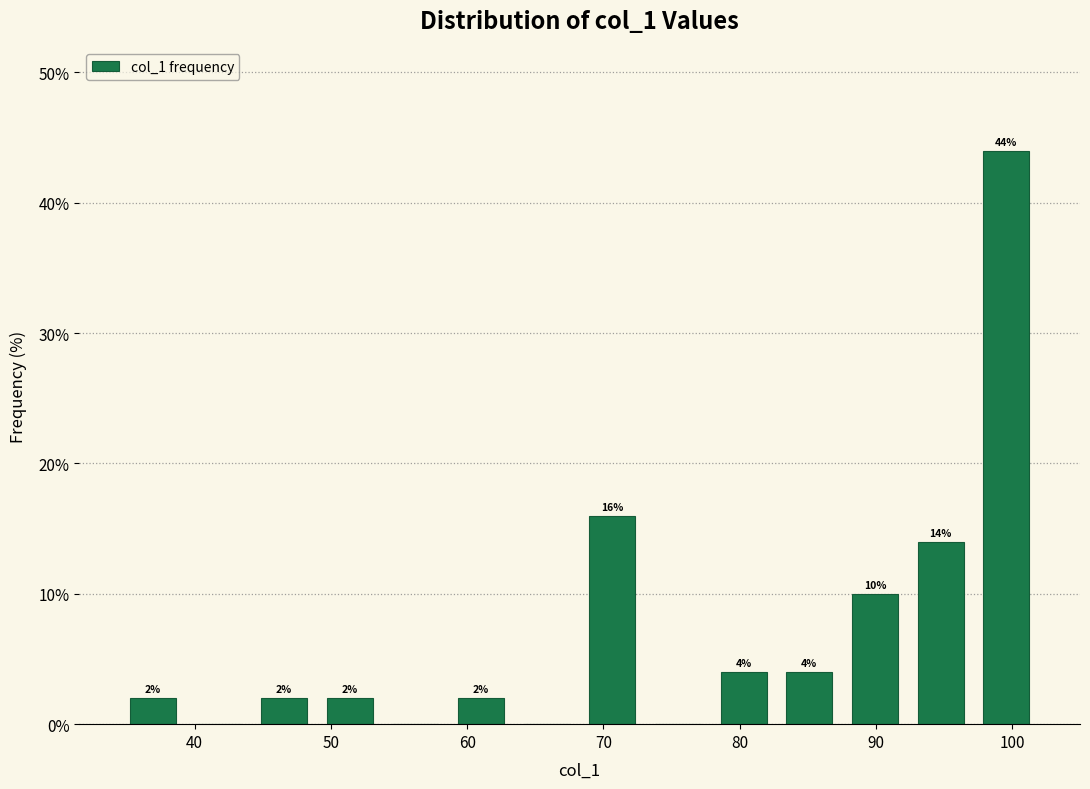

Which range on the x-axis has the tallest bar?

97 to 102